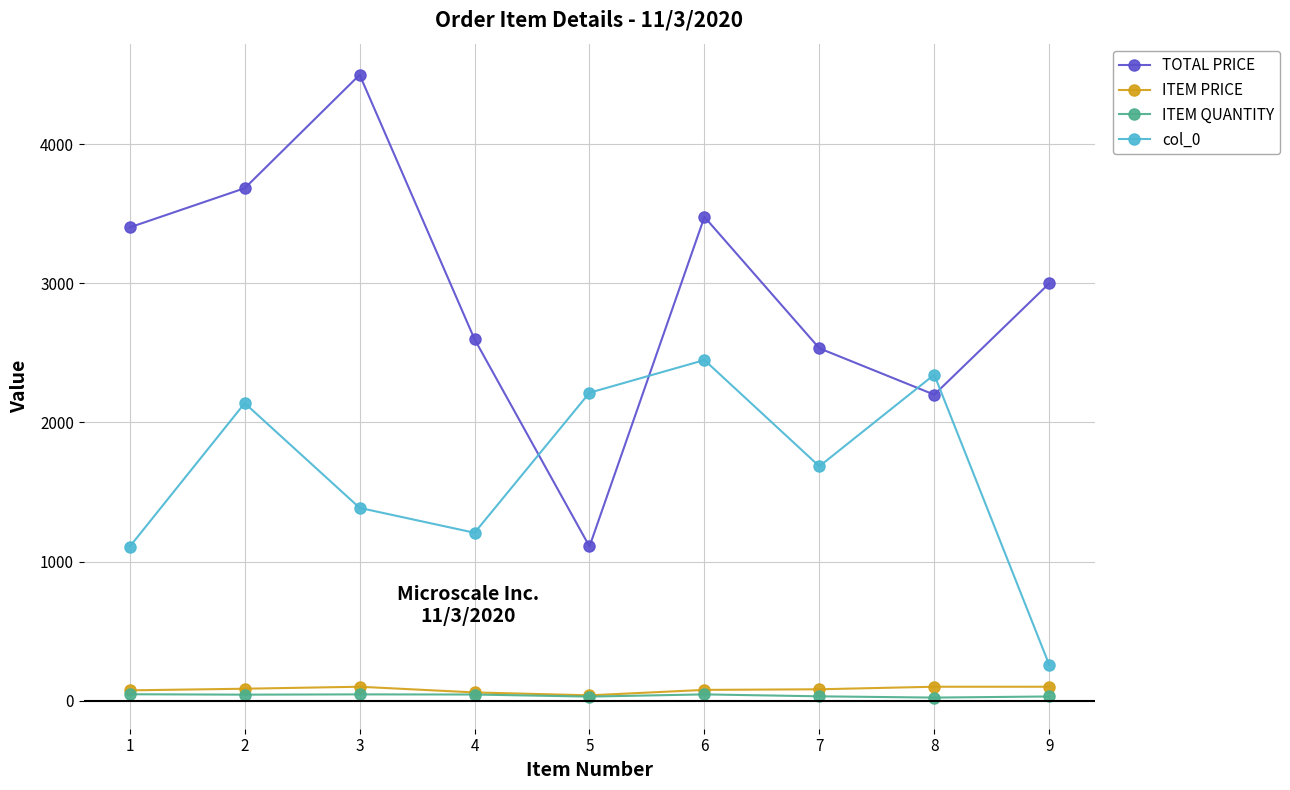

Which series has the largest range (max minus min)?

TOTAL PRICE